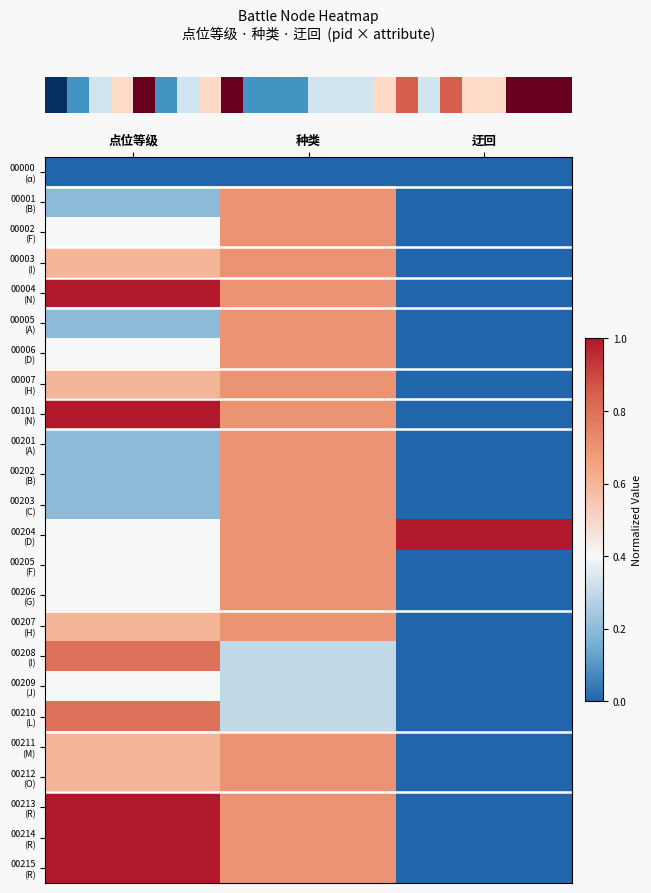

At which category is the sum across all series the highest?

种类